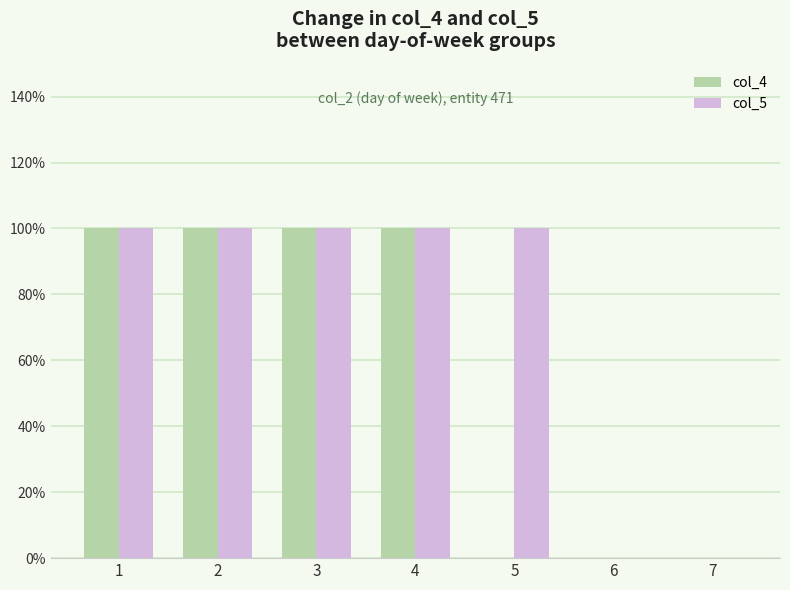

Count the number of categories in the chart.

7